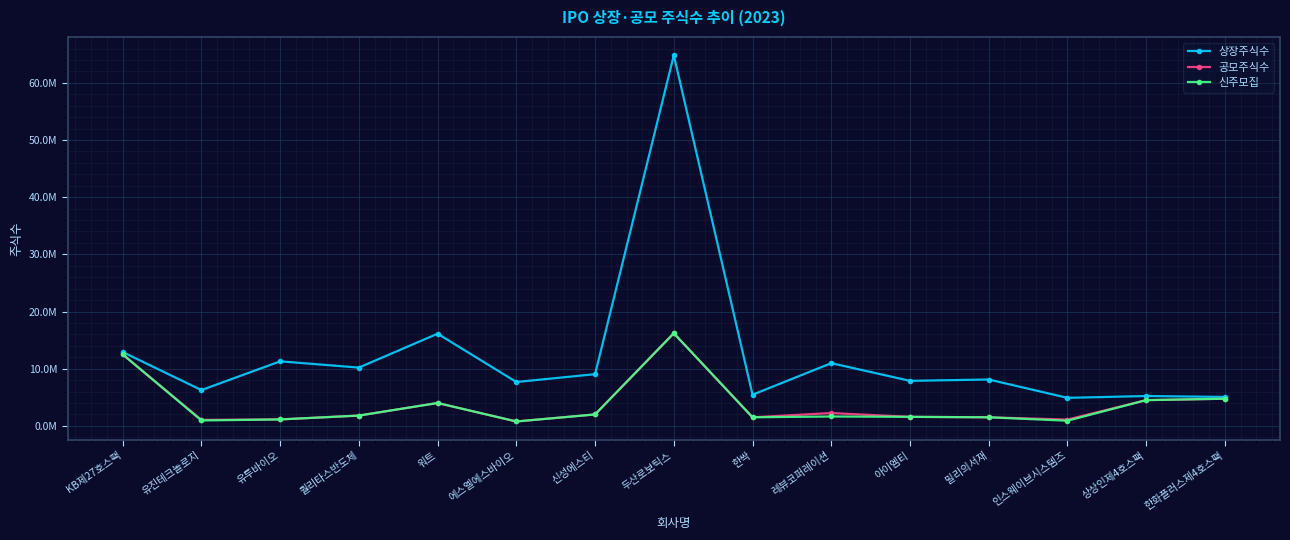

Between 퀄리타스반도체 and 유진테크놀로지, which is larger?

퀄리타스반도체